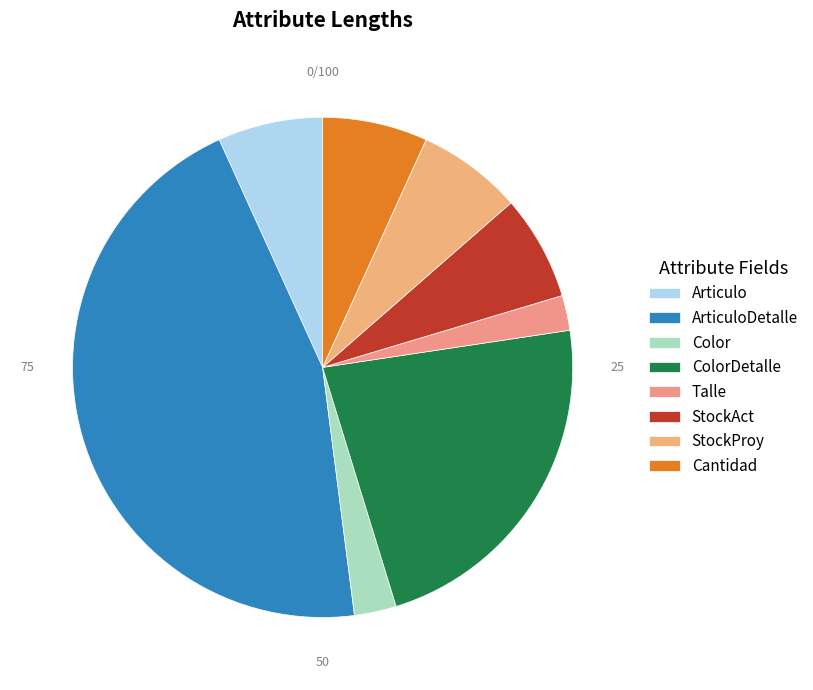

Is the sum of ColorDetalle and StockAct greater than half?

No